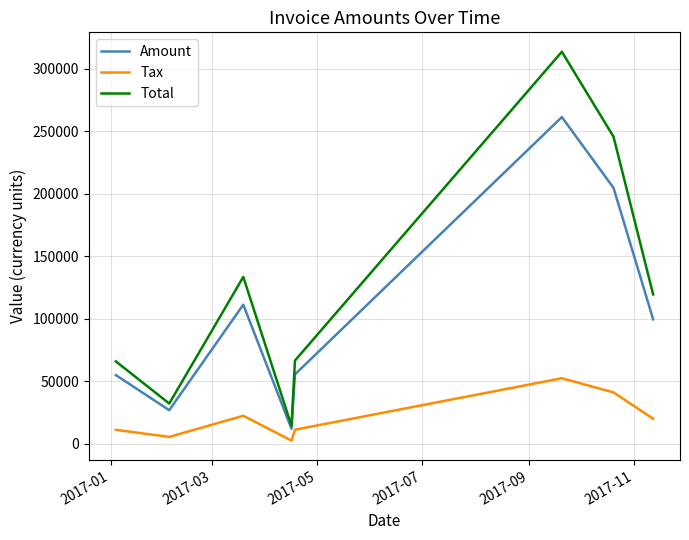

What is the greatest value displayed?

313688.0